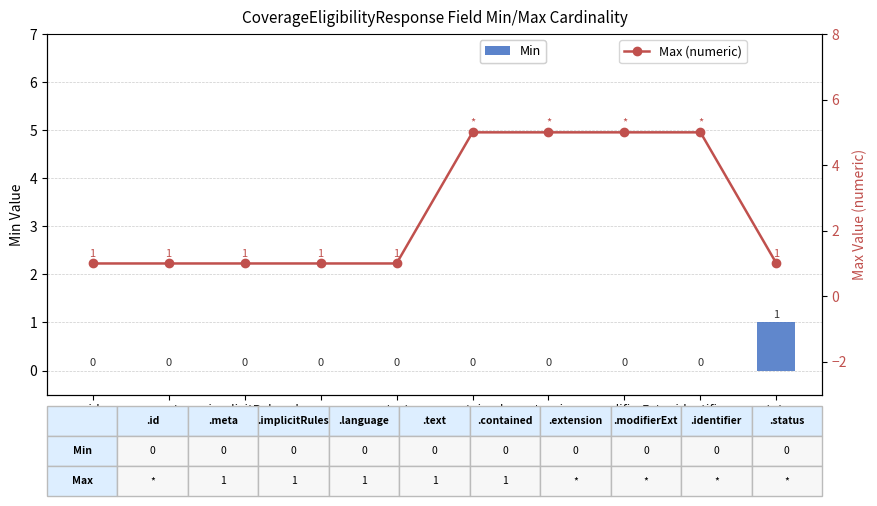

Where is Min nearest to the value 0?

.id